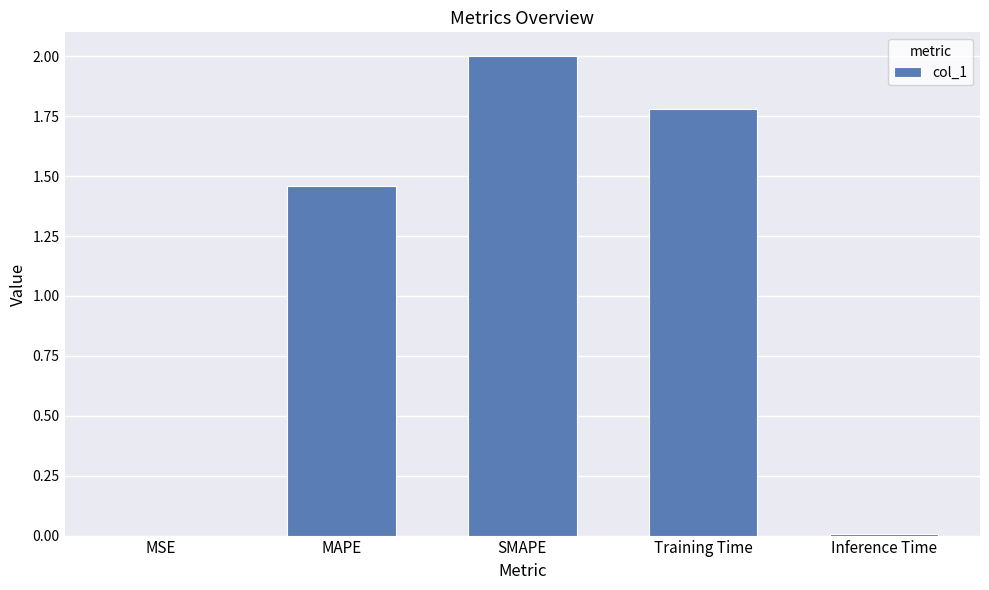

True or false: the data shows 0.0 at Inference Time.

True